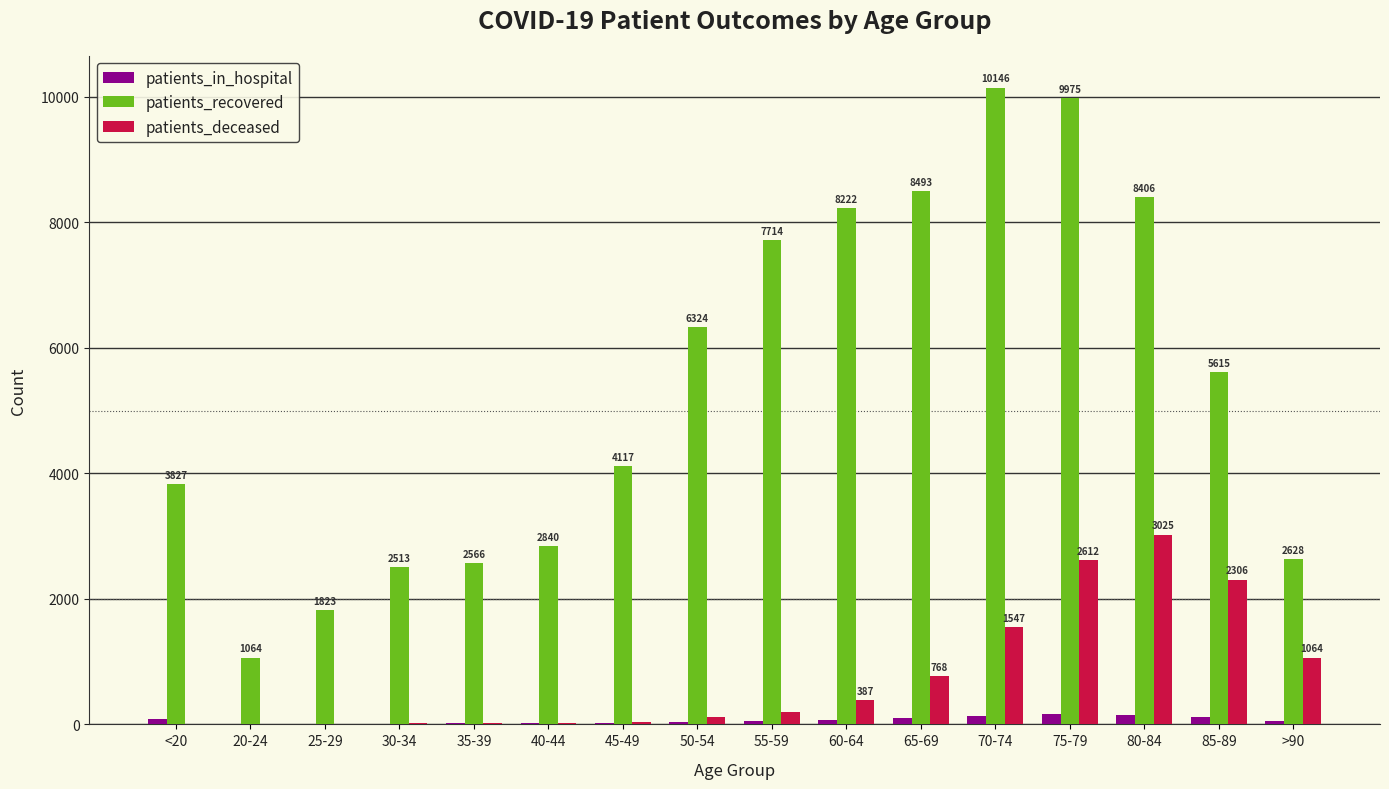

Between 25-29 and 55-59, which series saw the biggest shift?

patients_recovered